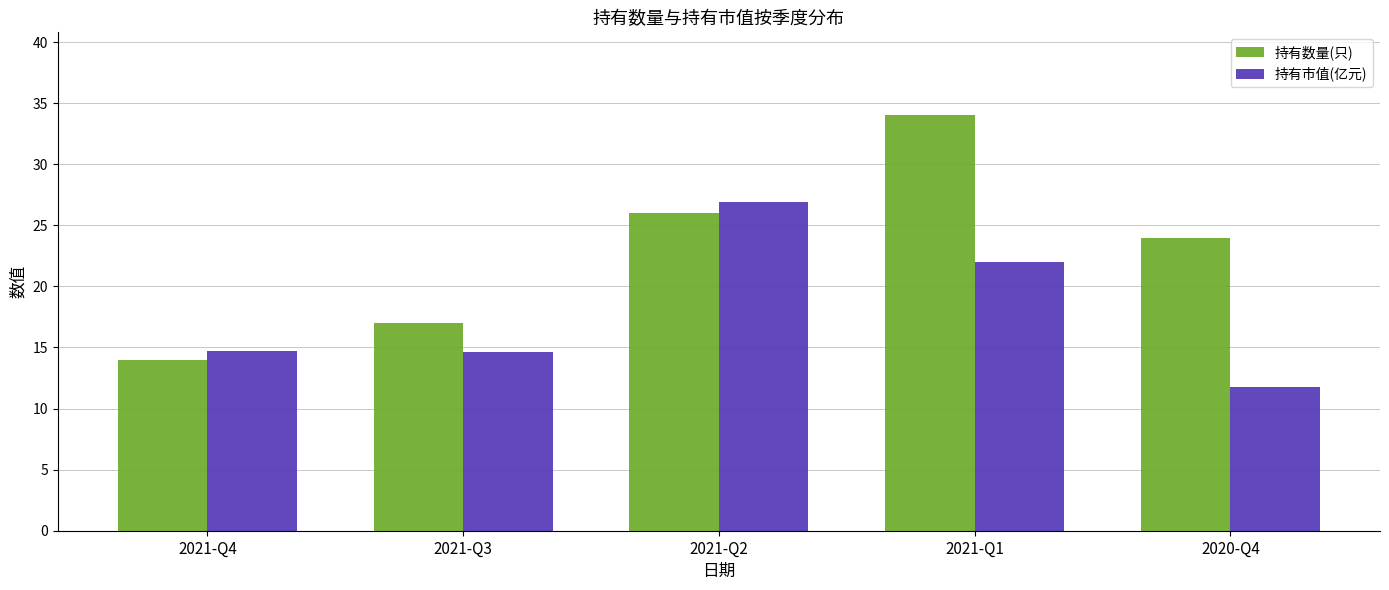

What is the minimum value for 持有市值(亿元)?

11.8